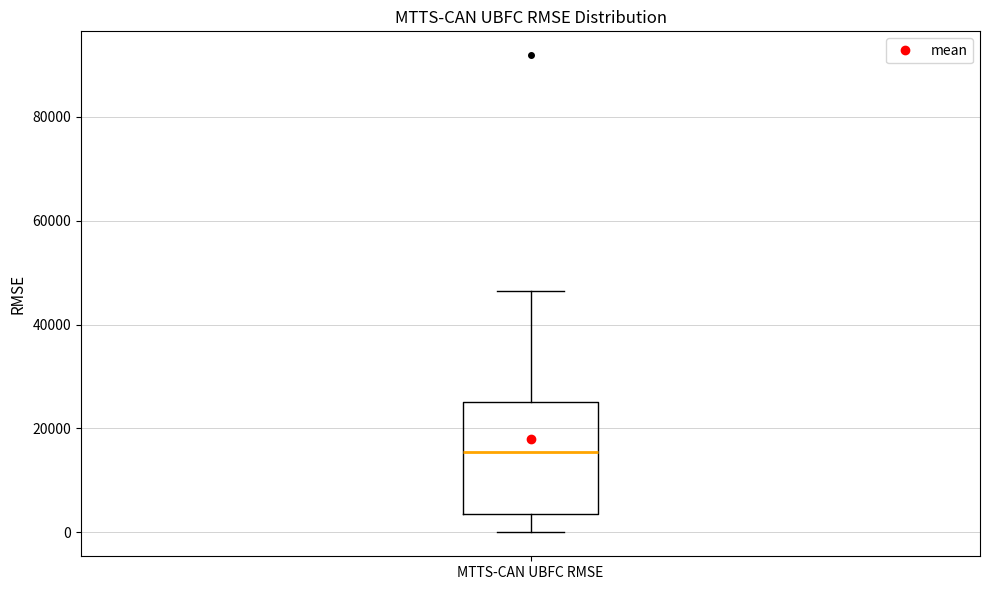

Transcribe this box plot: give where the median line is, the range the box spans, and where the two whiskers end, as read against the y-axis. The values are not printed on the chart, so give them approximately, as read against the axis.

median 16000, box 4000 to 26000, whiskers 0 to 46000